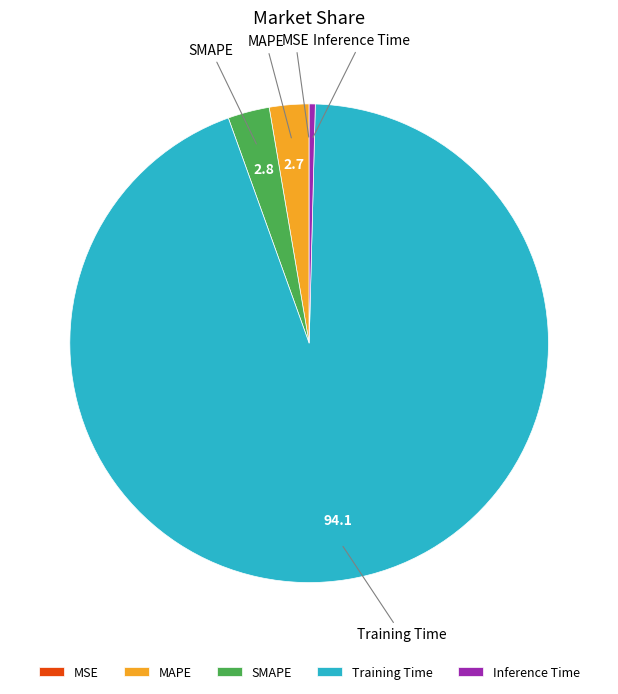

Between MAPE and Training Time, which is larger?

Training Time